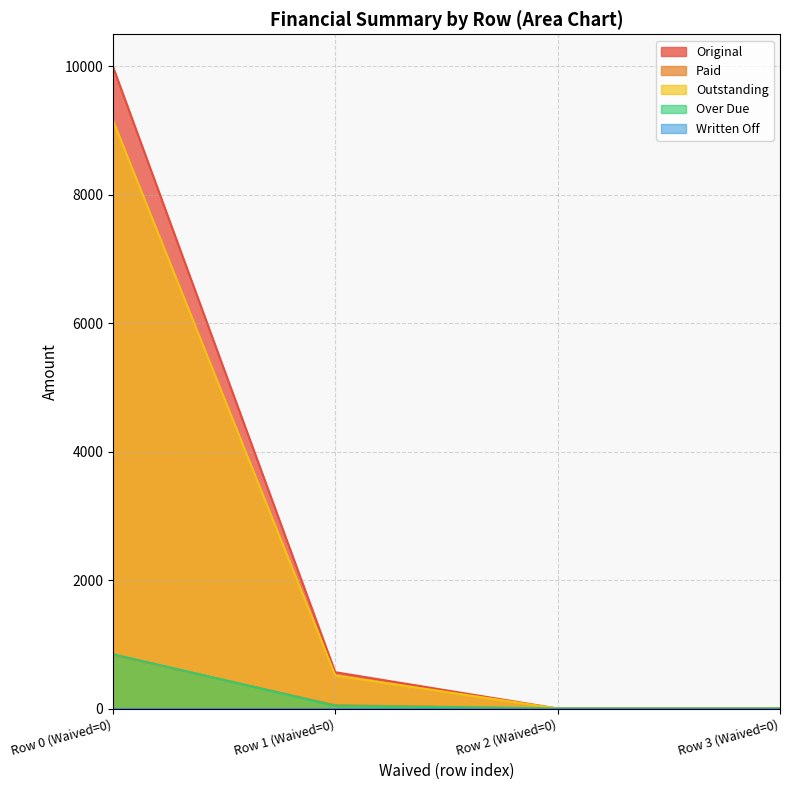

How many data points does each series have?

4